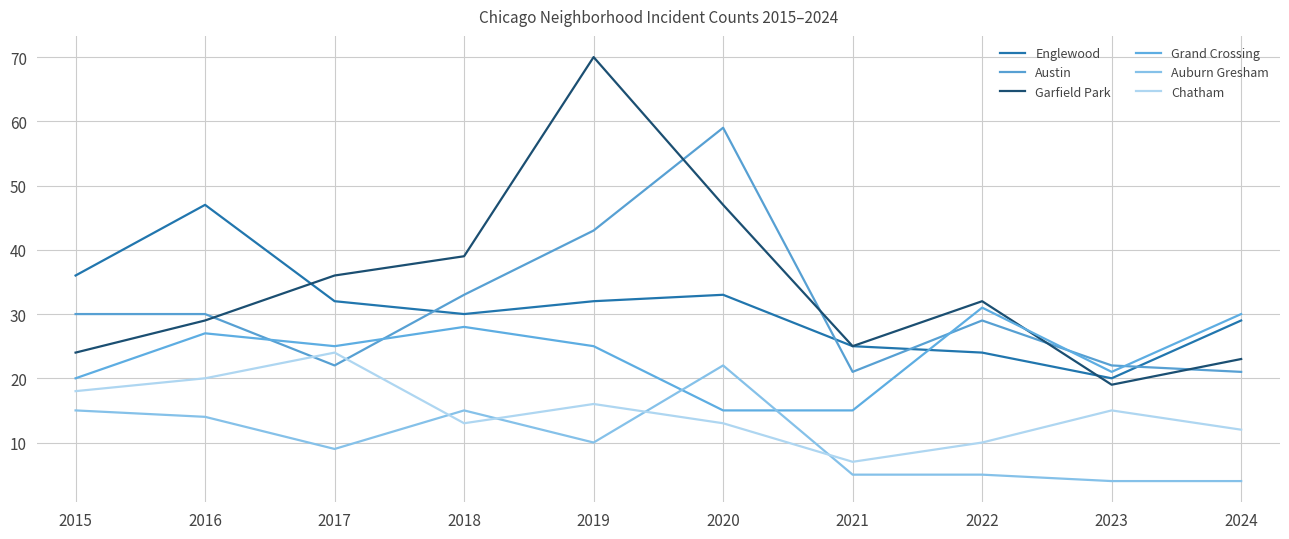

True or false: Chatham has a value of 21 at 2020.

False